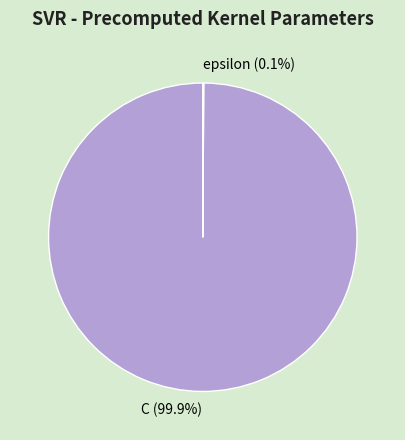

Which slice is the largest?

C